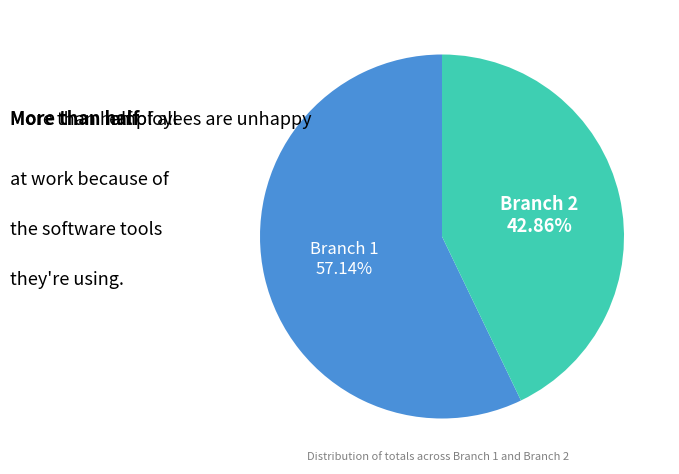

Does any single category account for the majority?

Yes